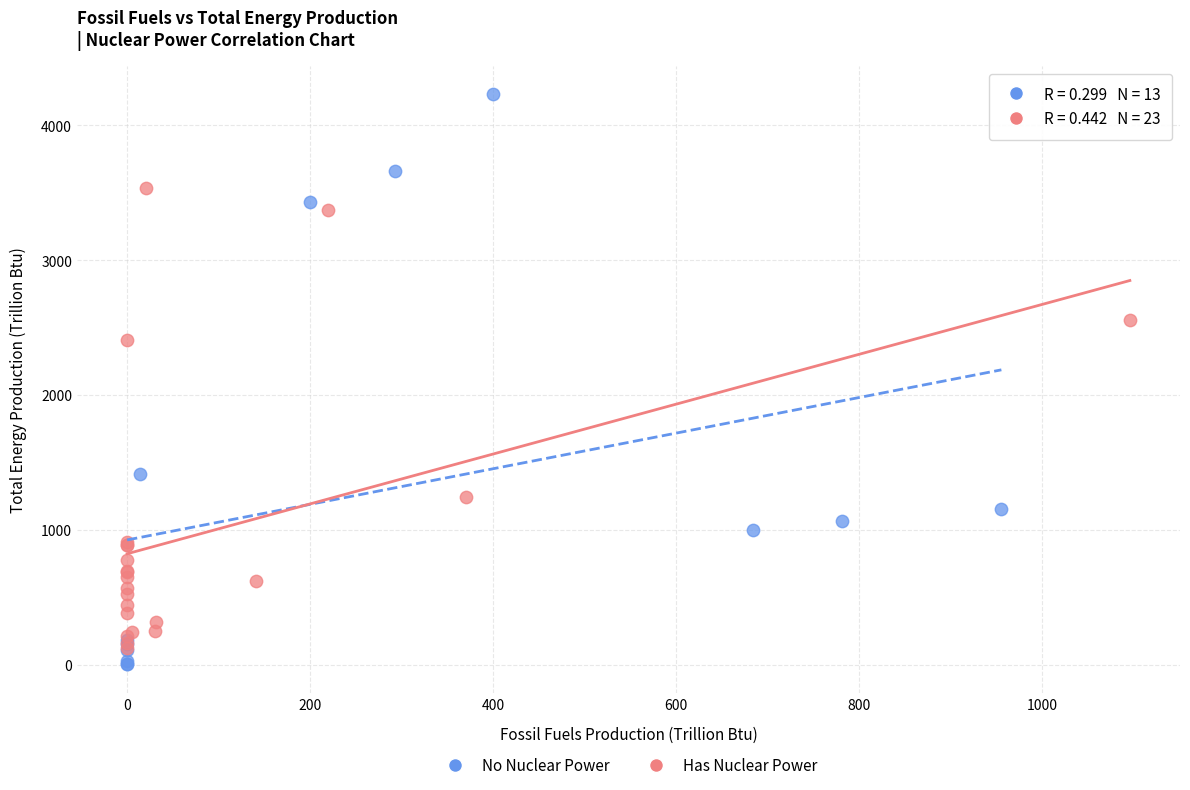

Which series contains the highest Y value?

No Nuclear Power